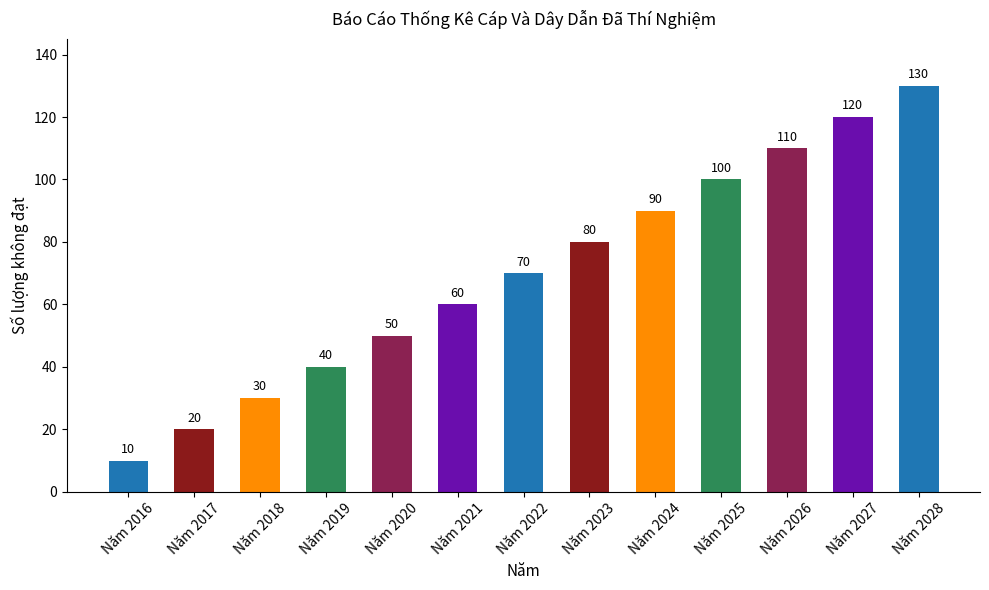

The chart shows a value of 100 at Năm 2025. True or false?

True